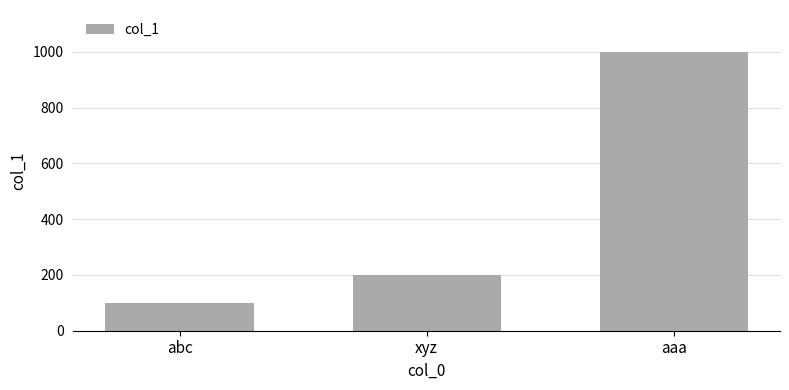

List the labels in order of value, smallest first.

abc, xyz, aaa